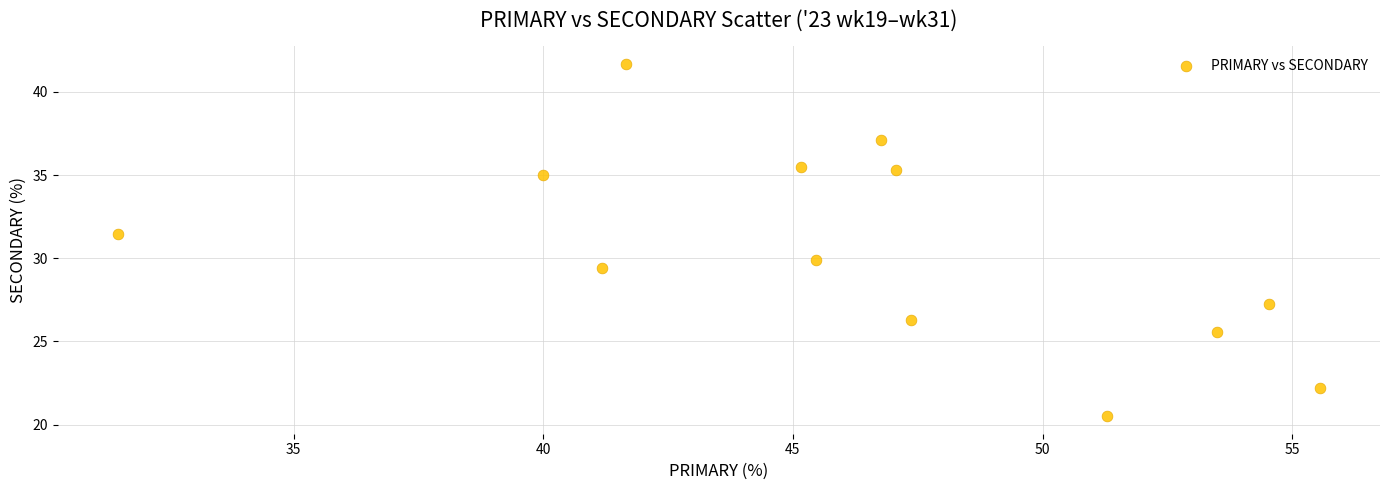

What is the range of Y values (max minus min)?

21.2